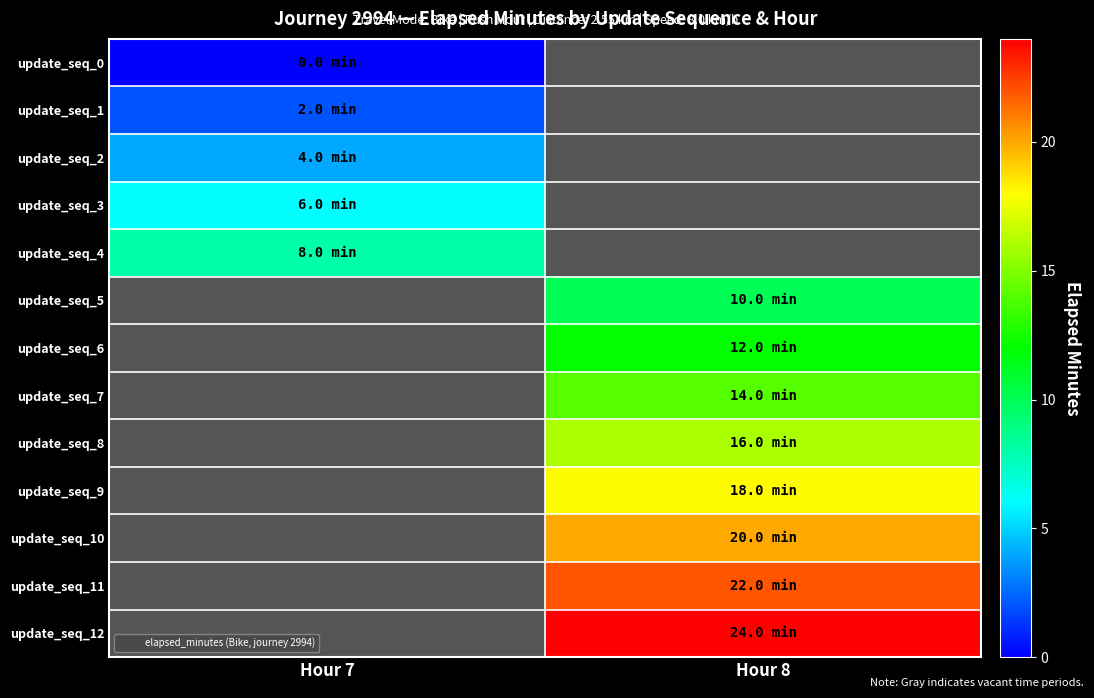

What is the total value across all series at Hour 8?

131